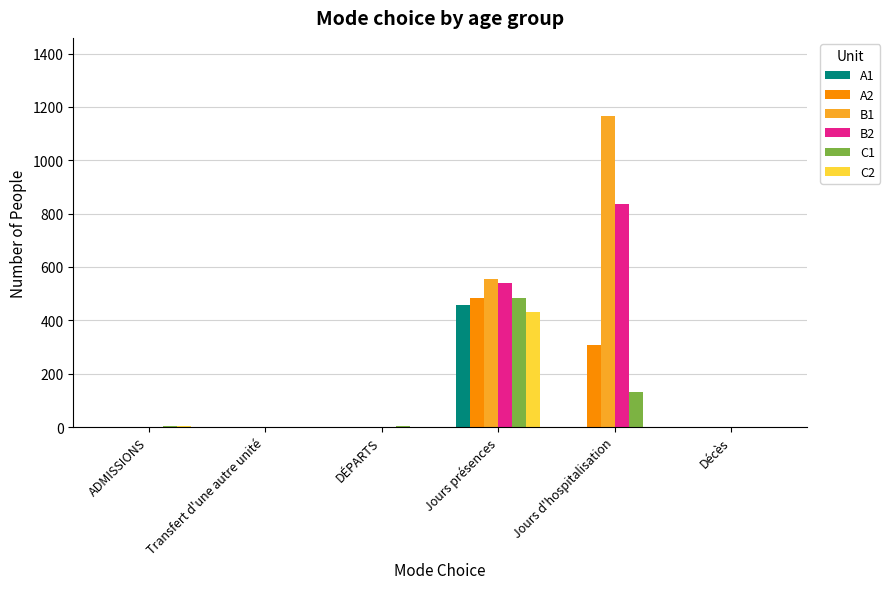

The A2 series shows 307 at Jours d'hospitalisation. True or false?

True